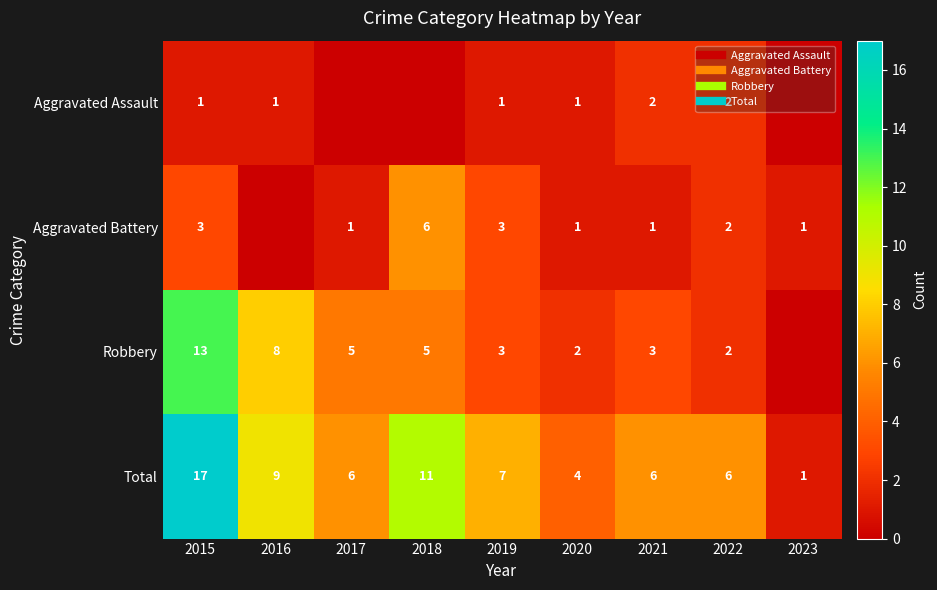

How many data points does each series have?

9